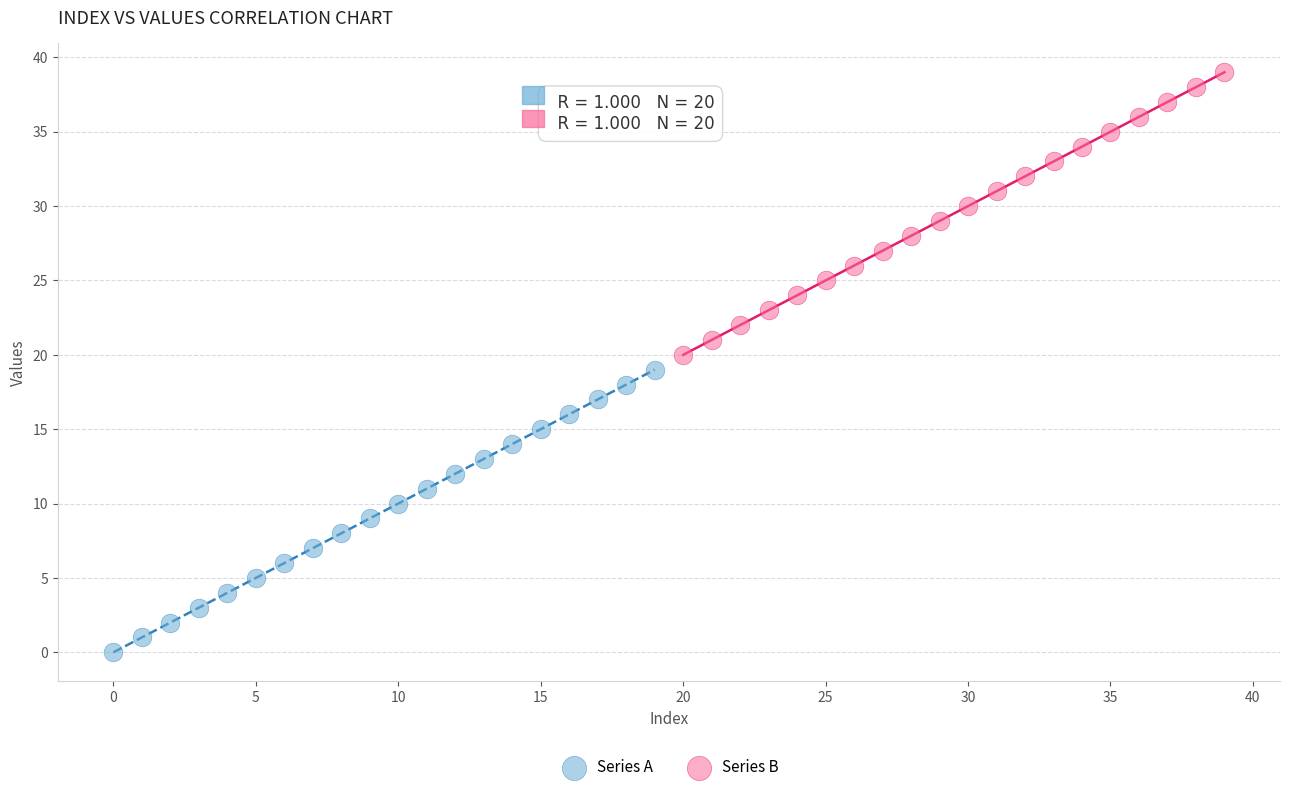

Which series contains the lowest Y value?

Series A